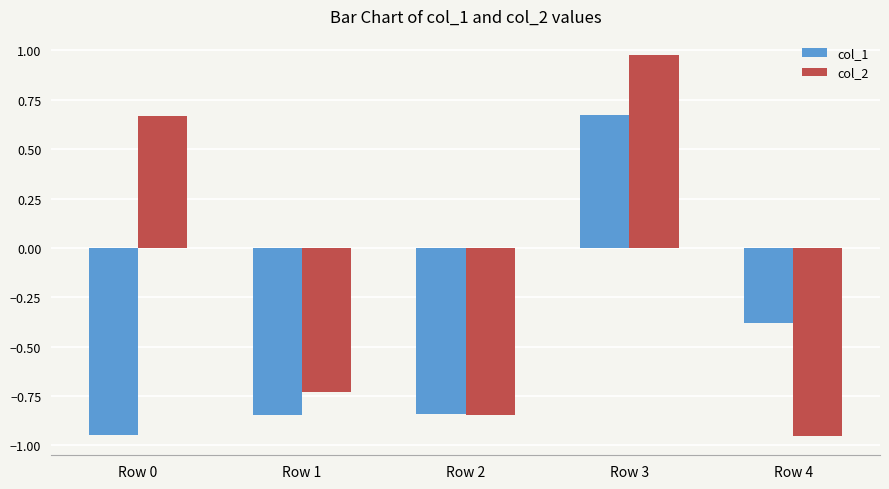

Which category has the highest value in the col_2 series?

Row 3